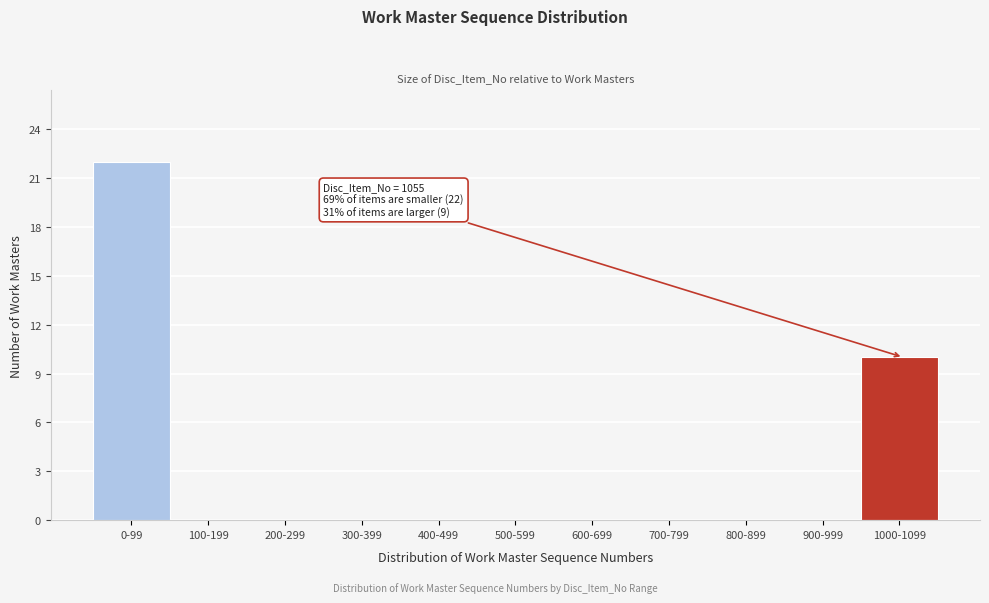

Reading right to left, transcribe all the data shown in this chart.

1000-1099=10	900-999=0	800-899=0	700-799=0	600-699=0	500-599=0	400-499=0	300-399=0	200-299=0	100-199=0	0-99=22